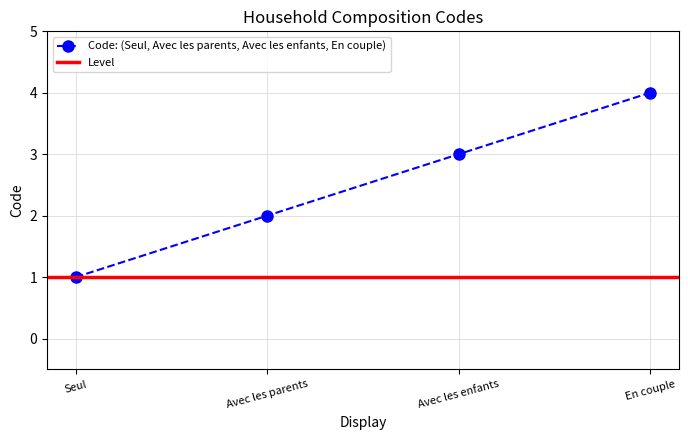

Approximately how many times larger is the value at Avec les parents compared to En couple?

0.5